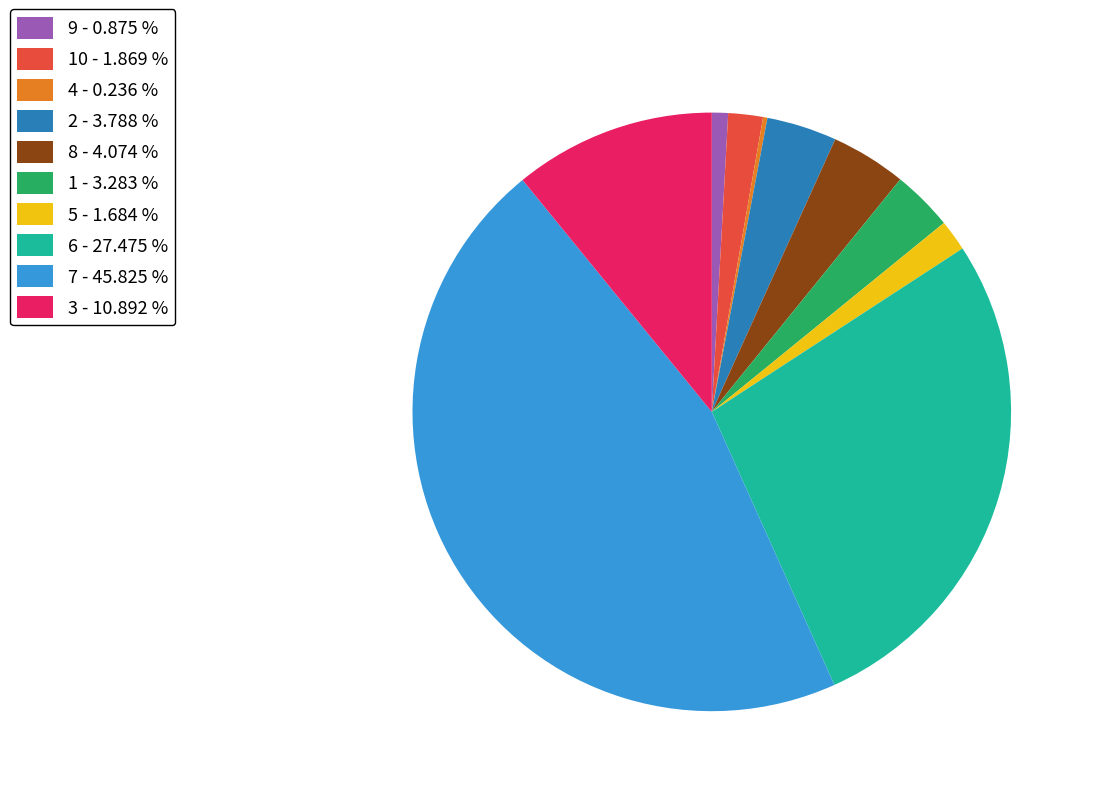

Which category has the biggest portion of the pie?

7 - 45.825 %